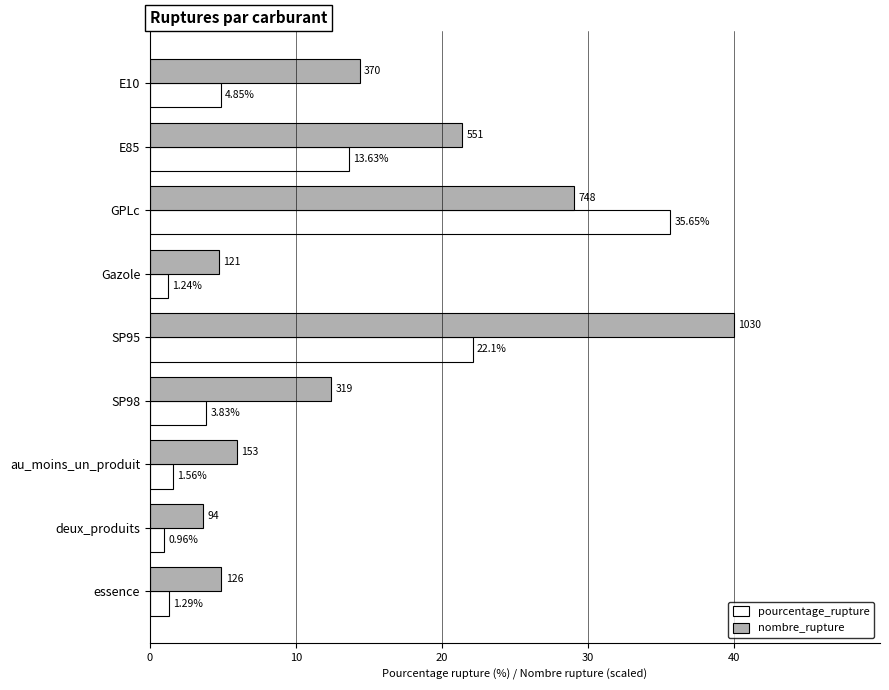

At which label does nombre_rupture reach its minimum?

deux_produits